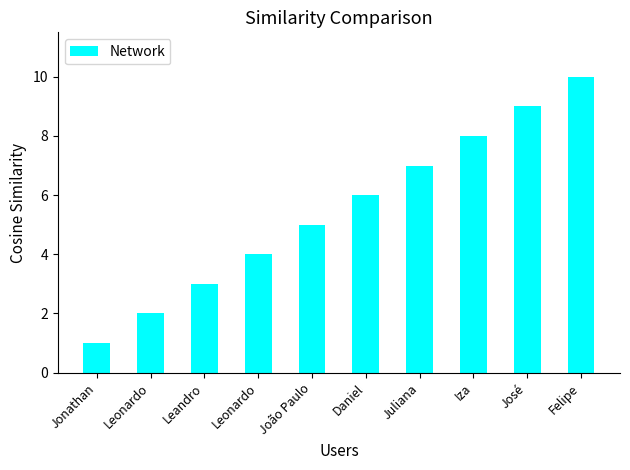

Where does the data first go above 6?

Juliana